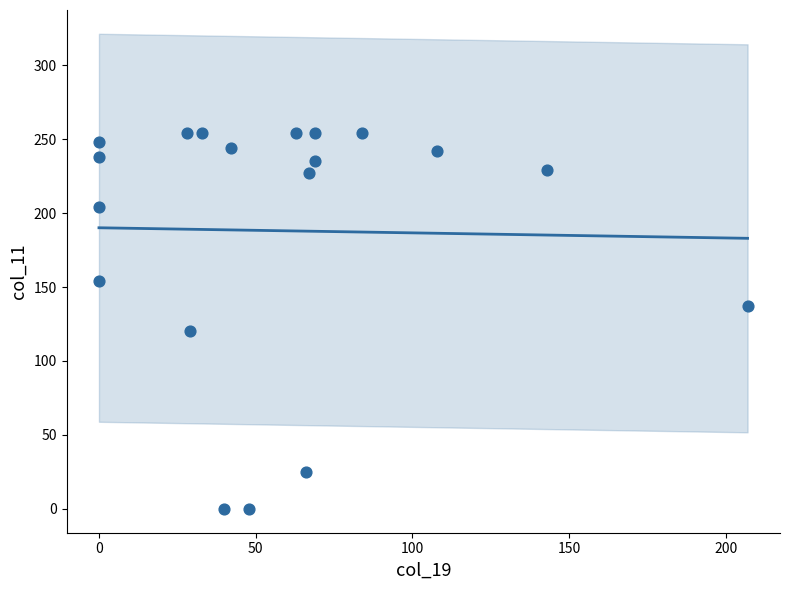

What is the range of Y values (max minus min)?

254